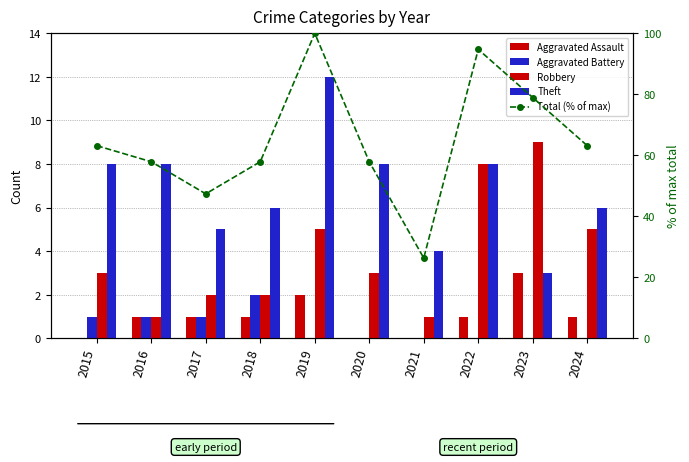

Which series has the largest total across all categories?

Total (% of max)